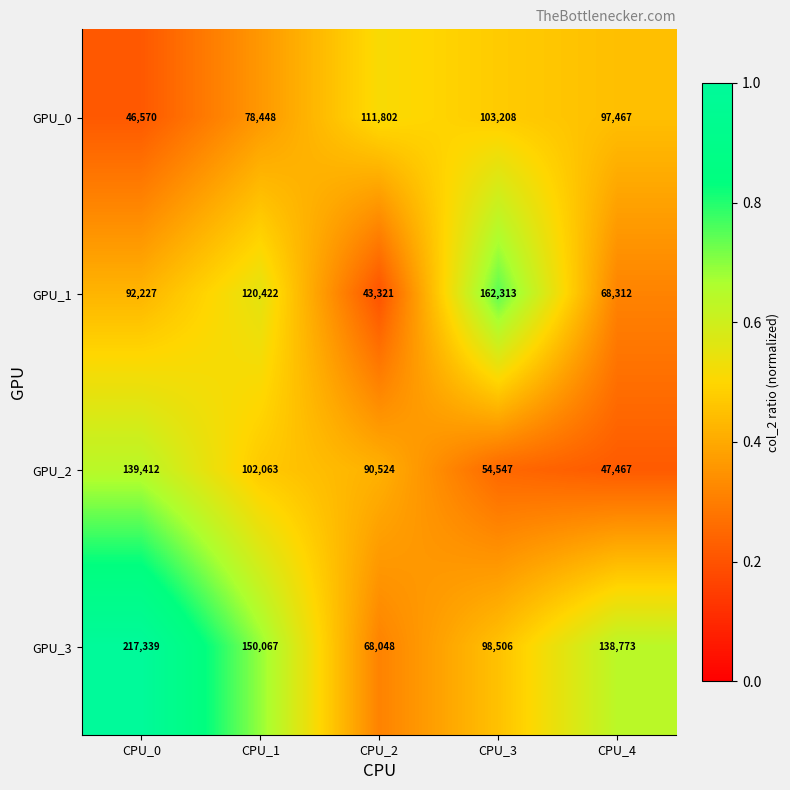

What is the difference between the second highest and minimum values in the GPU_3 series?

82019